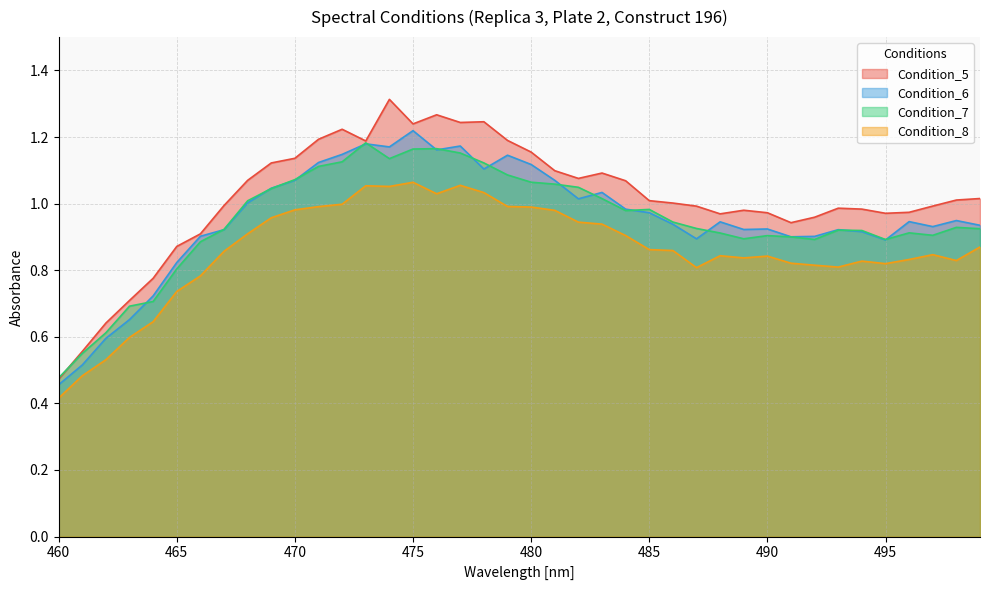

What is the difference between the maximum and minimum values in the Condition_5 series?

0.8